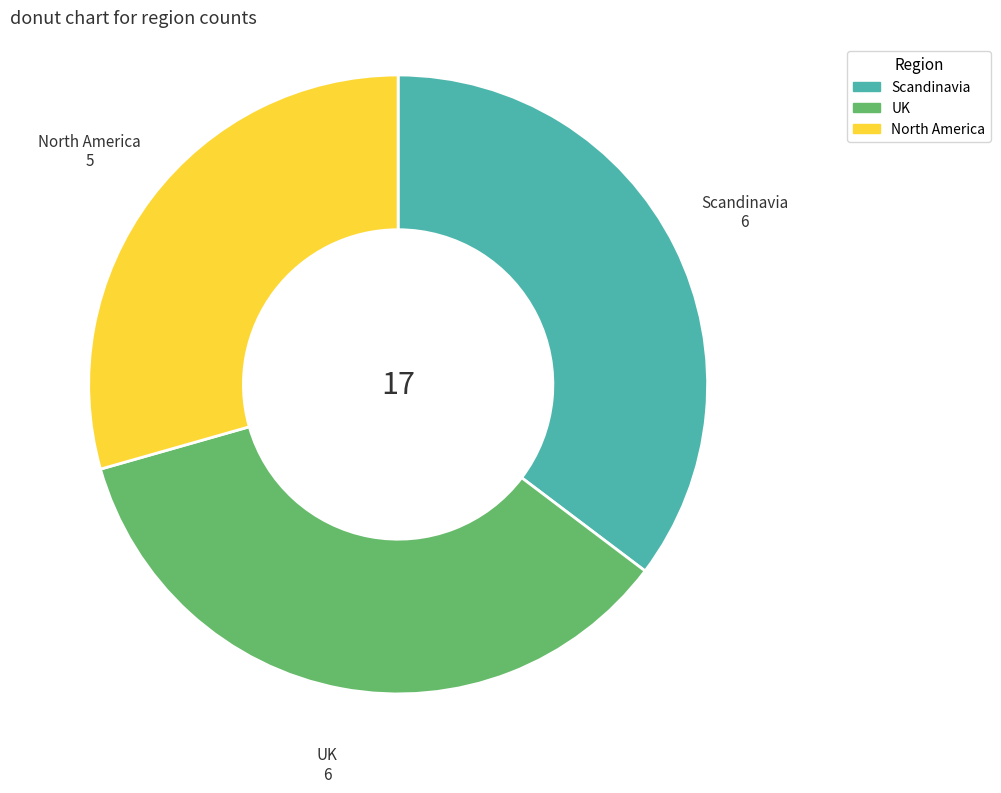

Which has a higher value, UK or North America?

UK